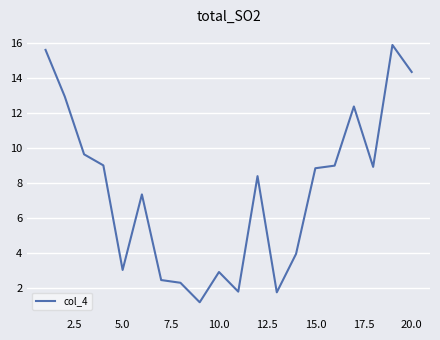

What is the difference between the maximum and minimum values?

14.7